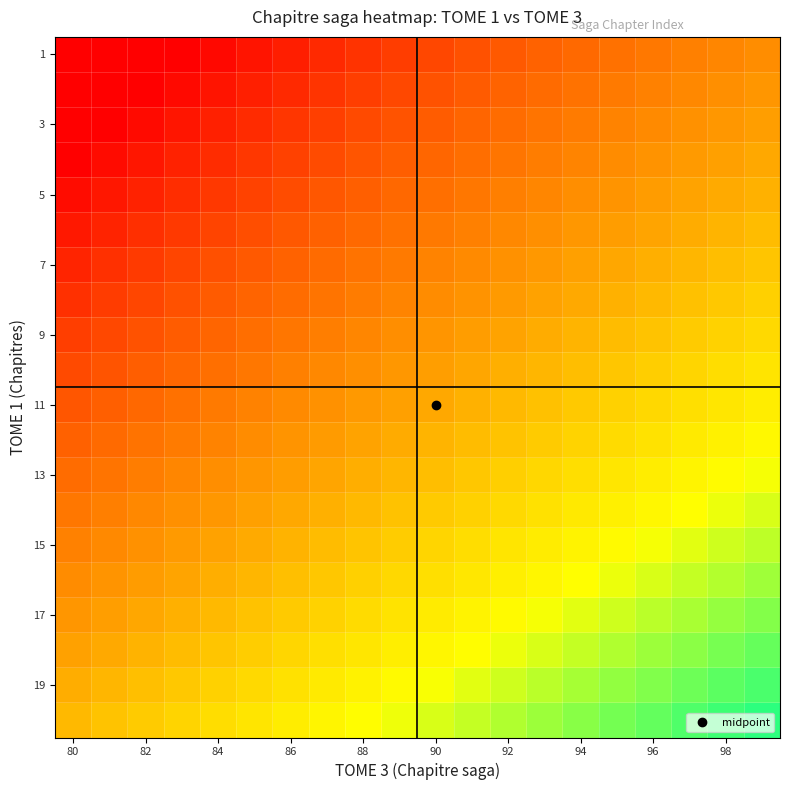

At how many categories does at least one series exceed 0?

20